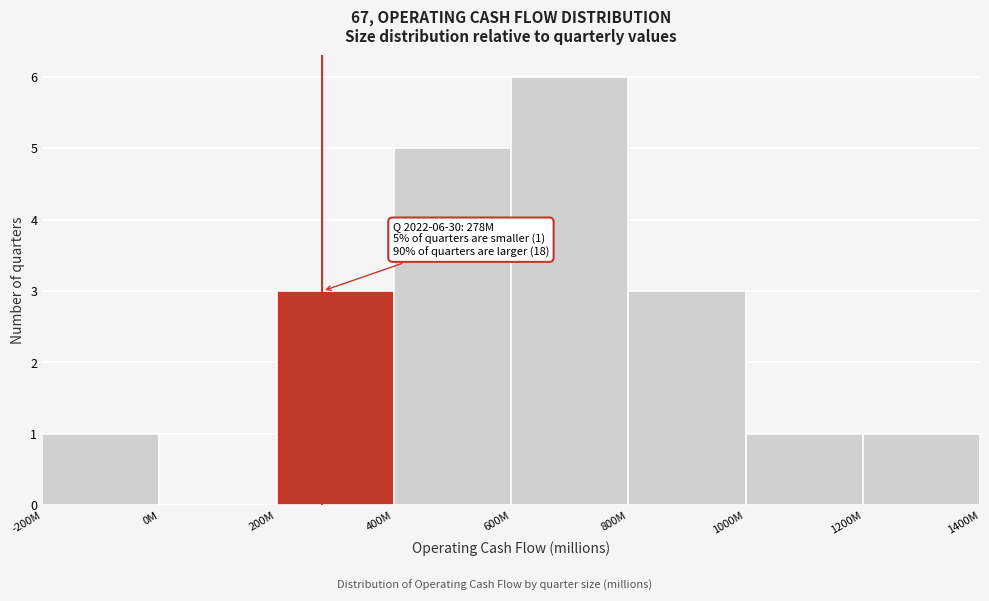

Reading left to right, what are all the values shown in this chart?

-200M=1	0M=0	200M=3	400M=5	600M=6	800M=3	1000M=1	1200M=1